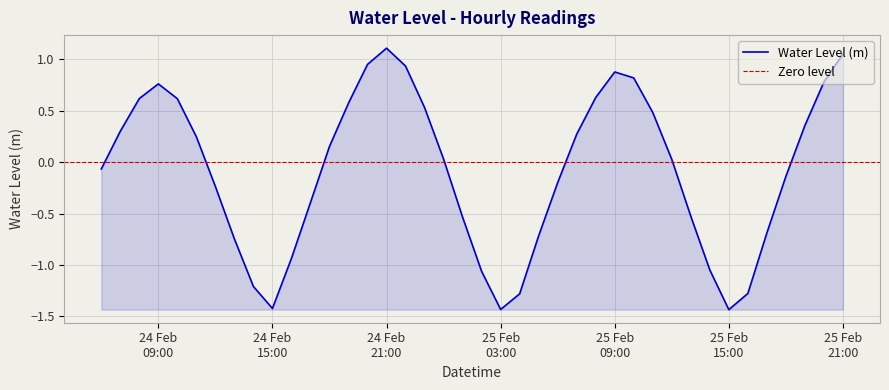

The chart shows a value of 1.0 at 2024-02-25 08:00:00. True or false?

False